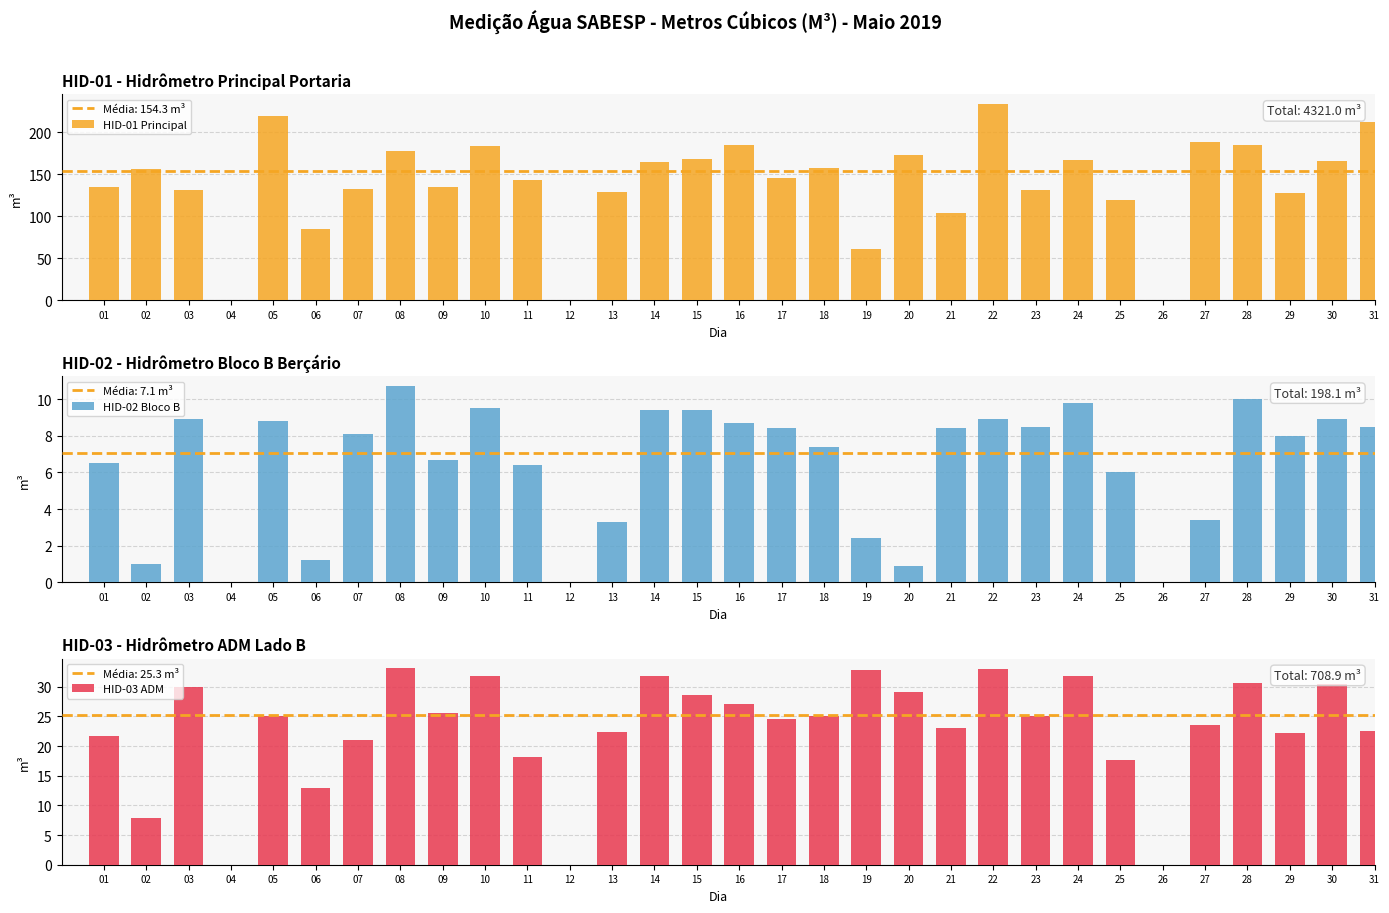

What is the greatest value displayed?

234.0